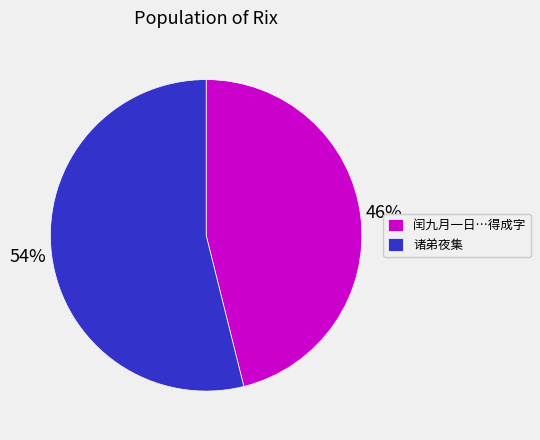

True or false: 诸弟夜集 accounts for 54% of the total.

True